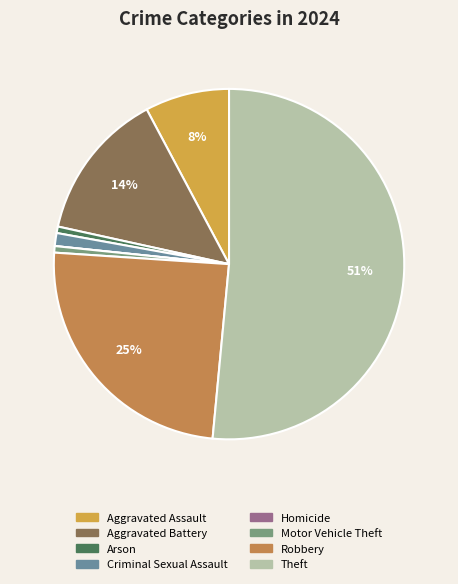

Rank the categories by value from highest to lowest.

Theft, Robbery, Aggravated Battery, Aggravated Assault, Criminal Sexual Assault, Arson, Motor Vehicle Theft, Homicide